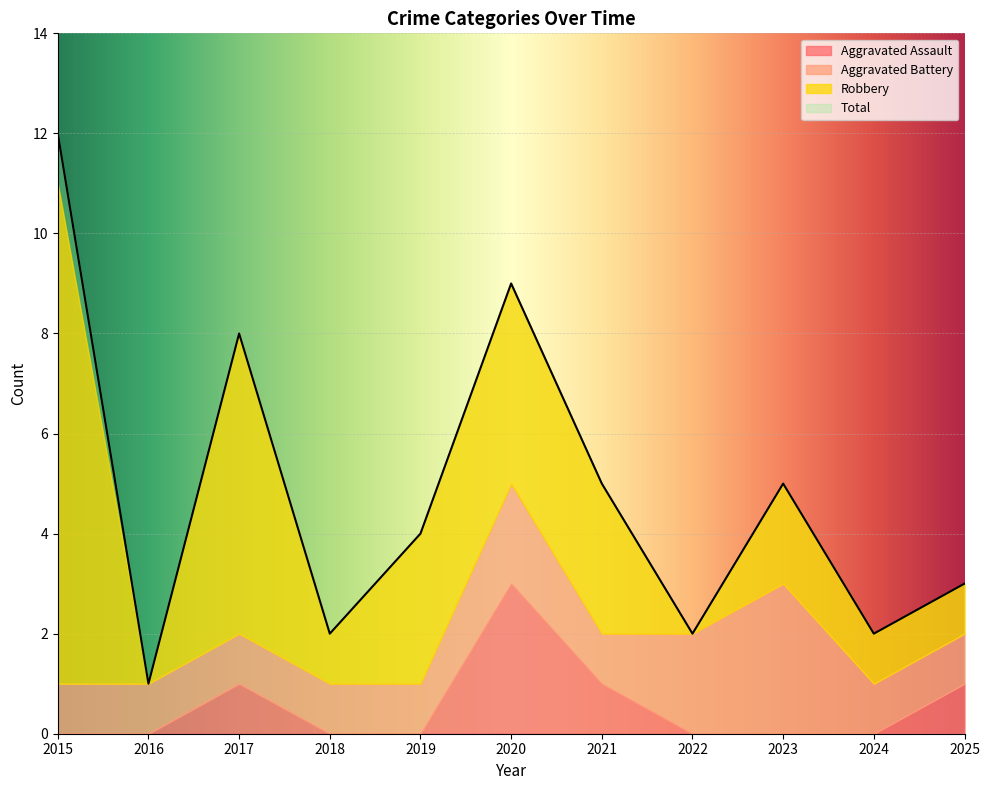

How many distinct data groups are displayed?

4